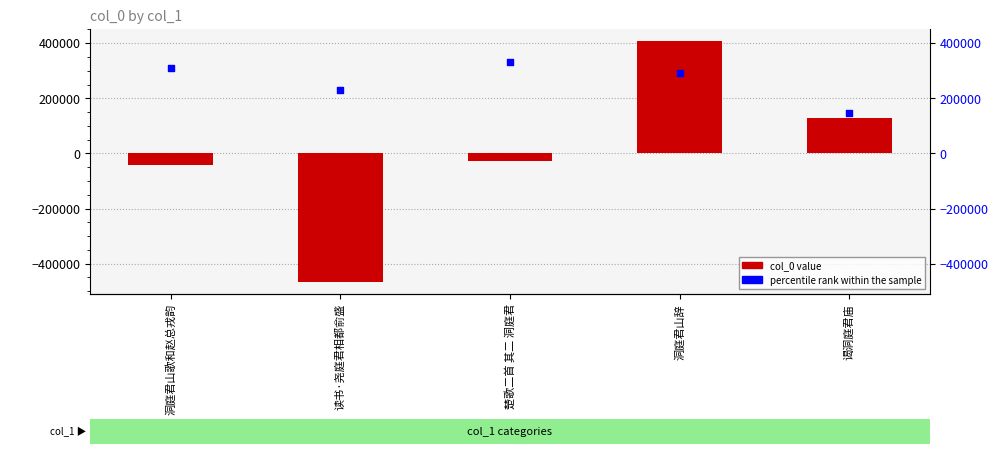

At how many categories does at least one series exceed -395890?

5